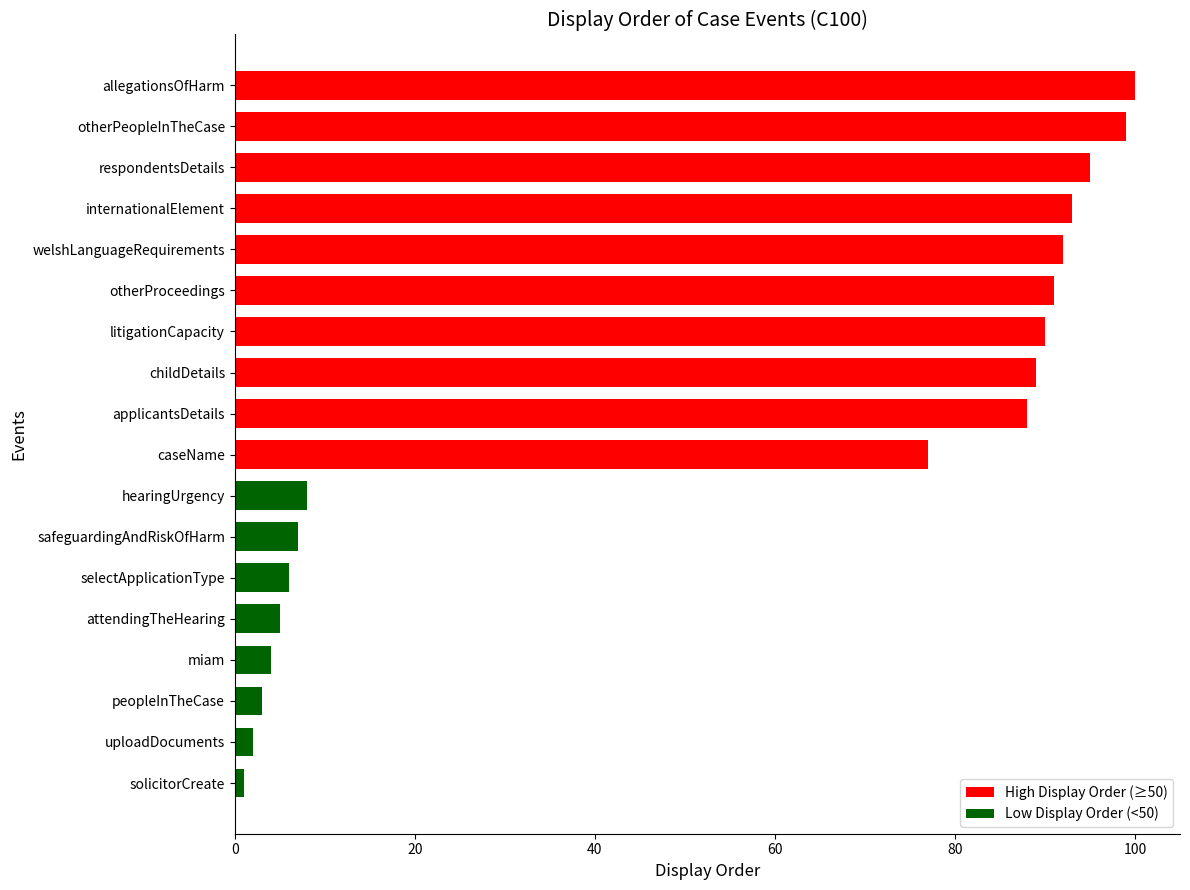

What is the change in value from respondentsDetails to welshLanguageRequirements?

-3